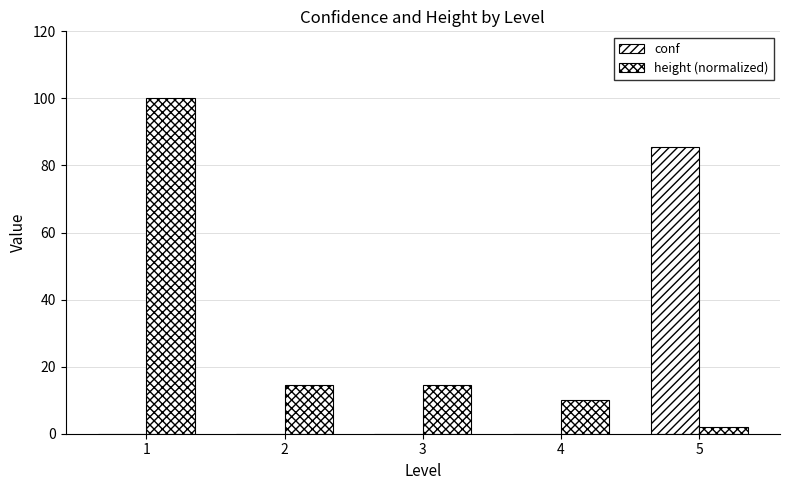

What is the sum of all conf values?

85.5